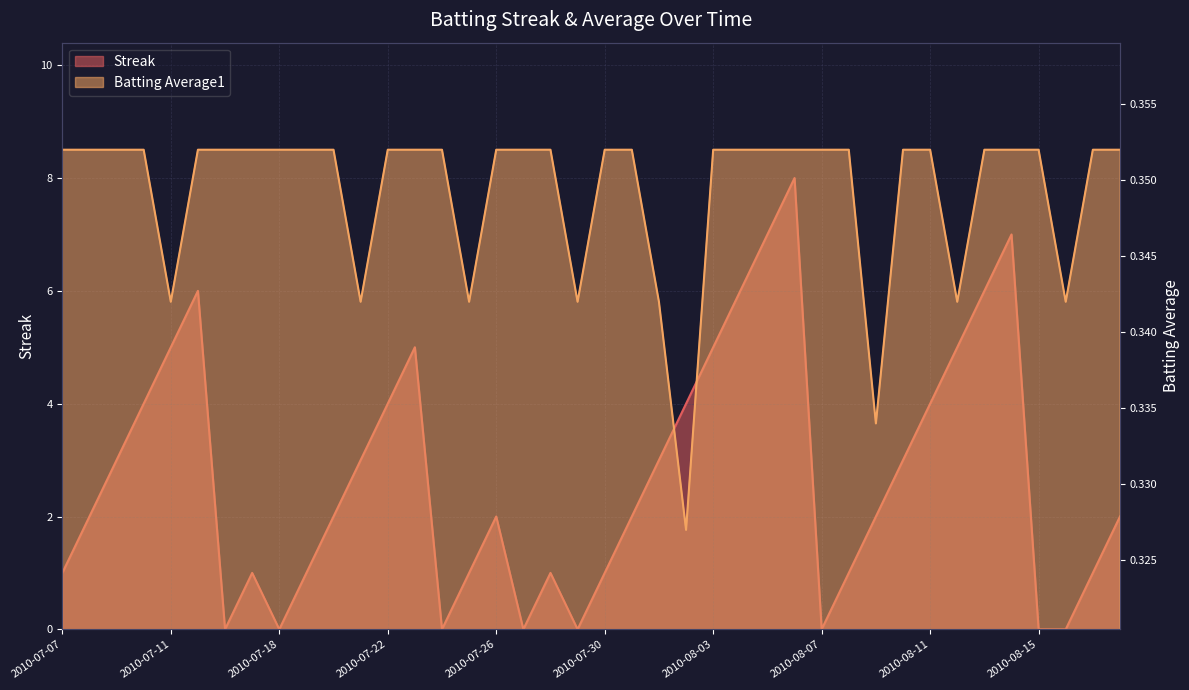

At how many categories does at least one series exceed 7?

1